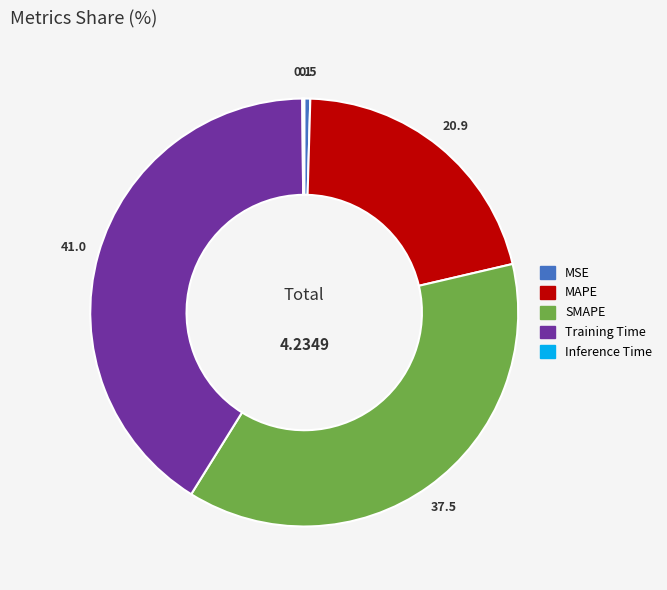

What is the largest slice in the pie chart?

Training Time